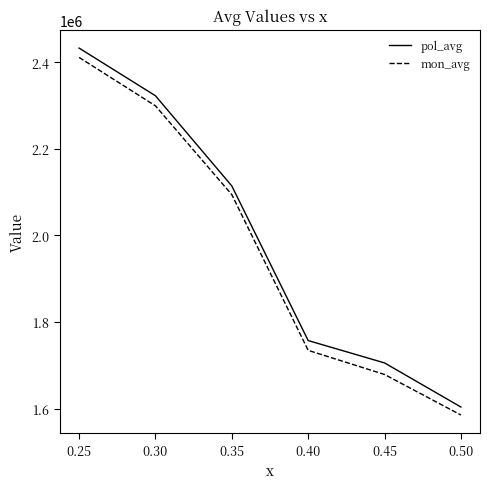

True or false: mon_avg has more than 0 points higher than both neighbors.

False